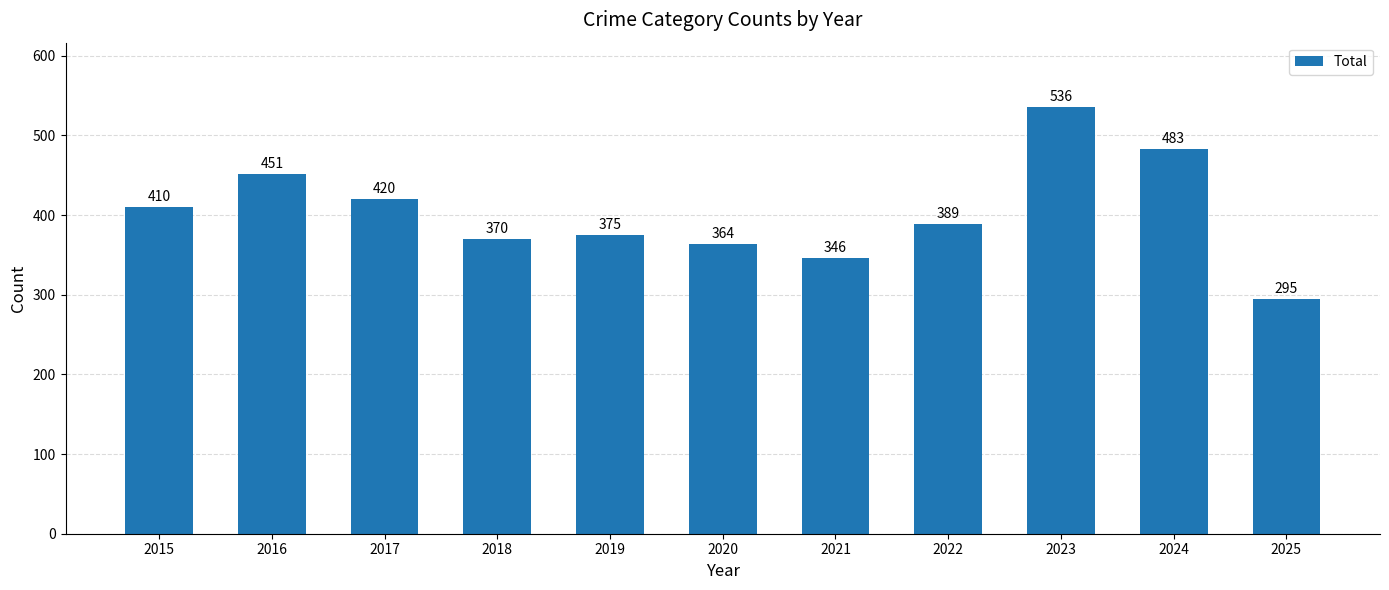

How many distinct data groups are displayed?

1